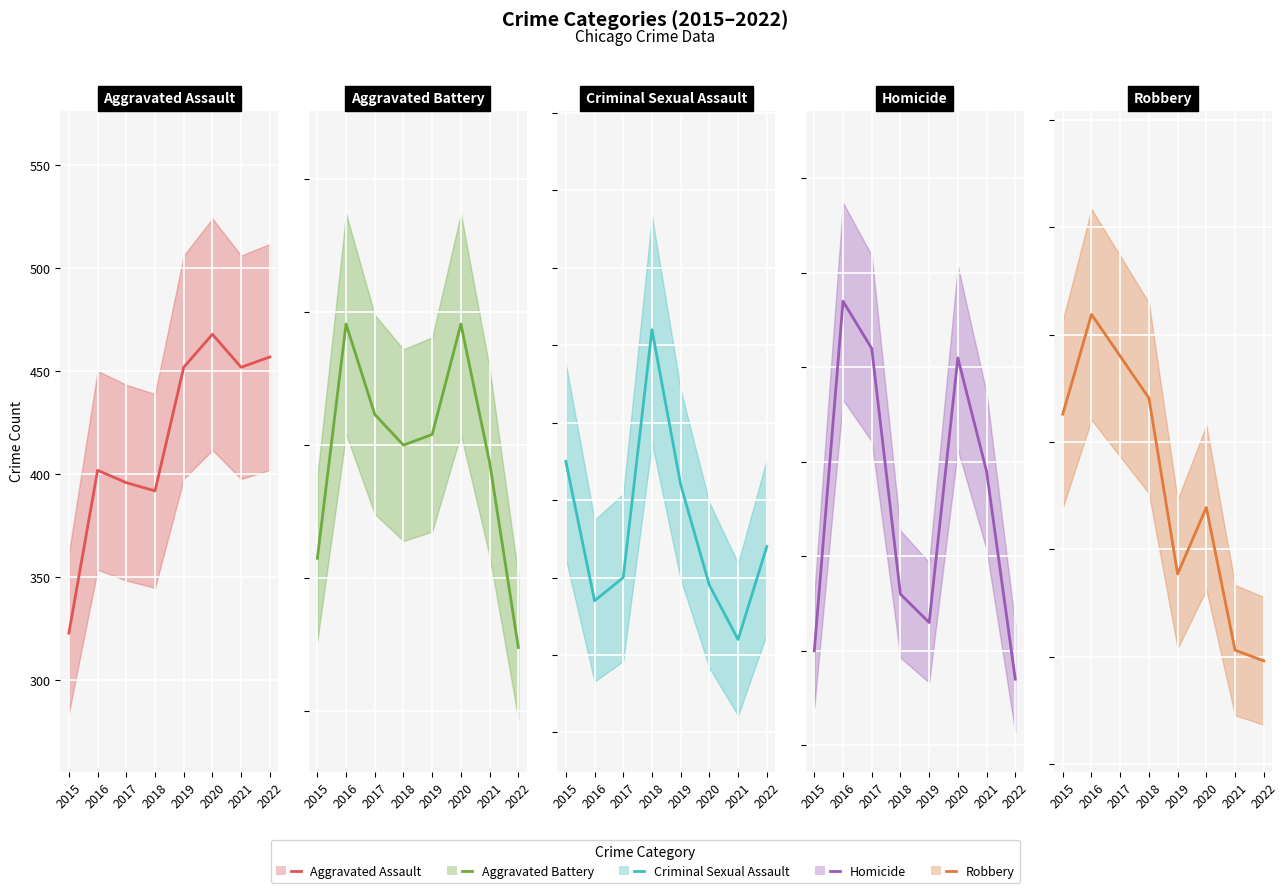

Which category has the highest value across all series?

2016